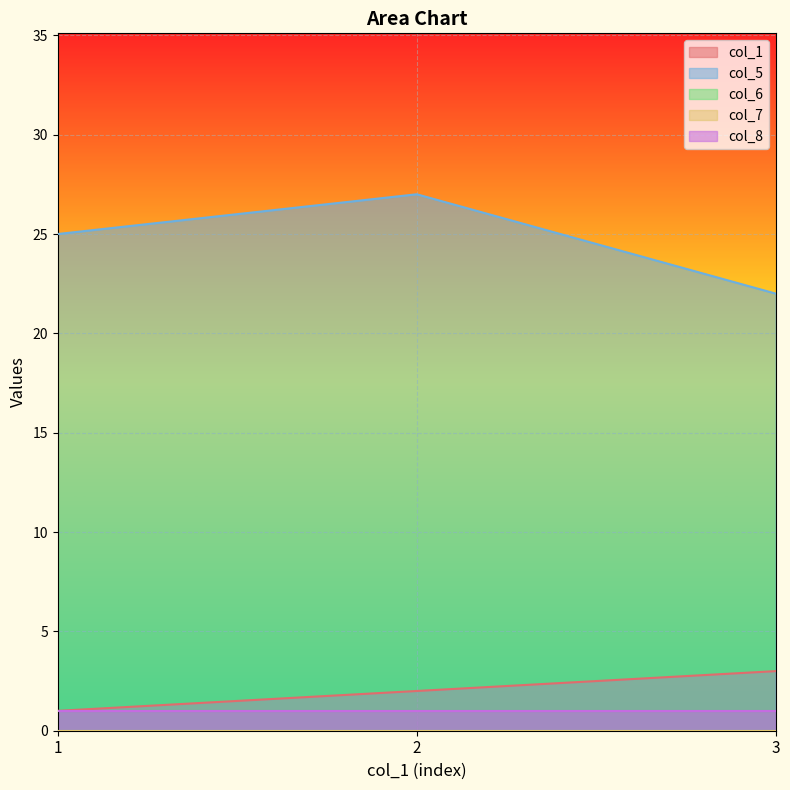

At which category is the sum across all series the highest?

2